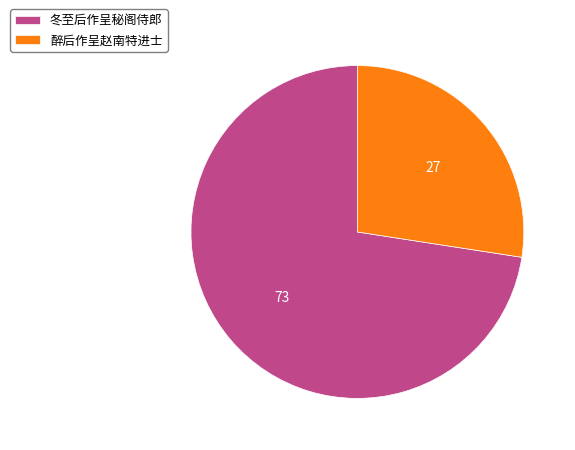

Do 醉后作呈赵南特进士 and 冬至后作呈秘阁侍郎 together represent more than half of the pie?

Yes